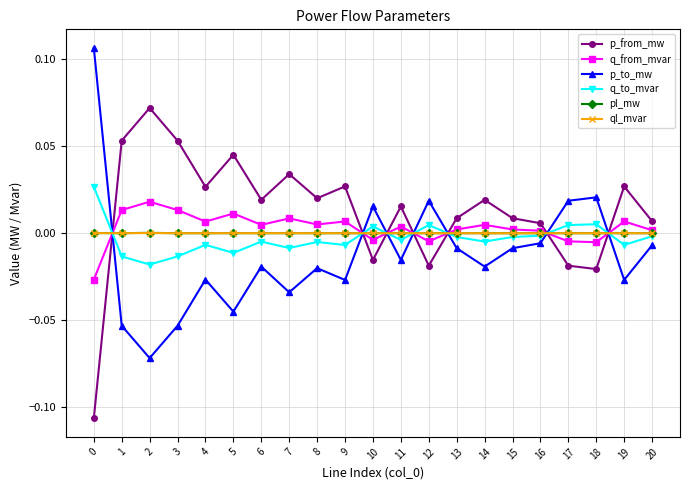

What are all the series names shown in the legend?

p_from_mw, q_from_mvar, p_to_mw, q_to_mvar, pl_mw, ql_mvar